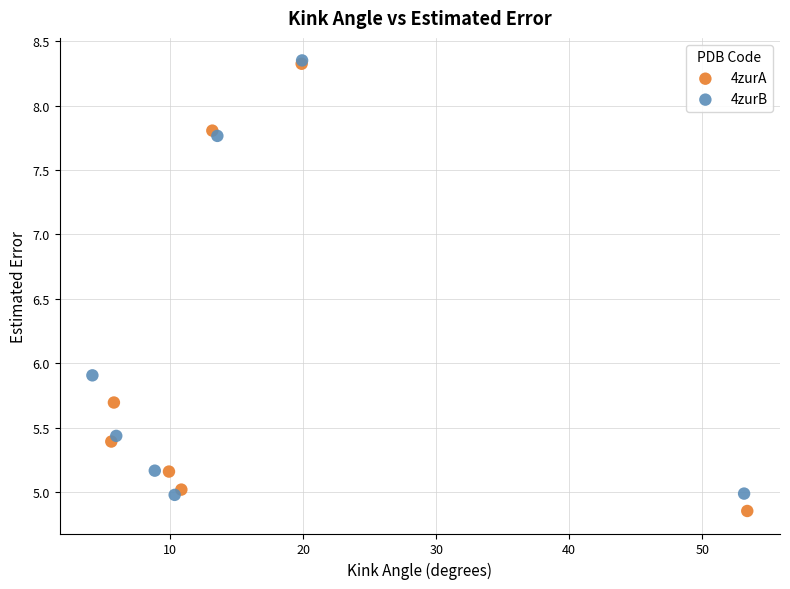

Which series reaches the minimum Y coordinate?

4zurA